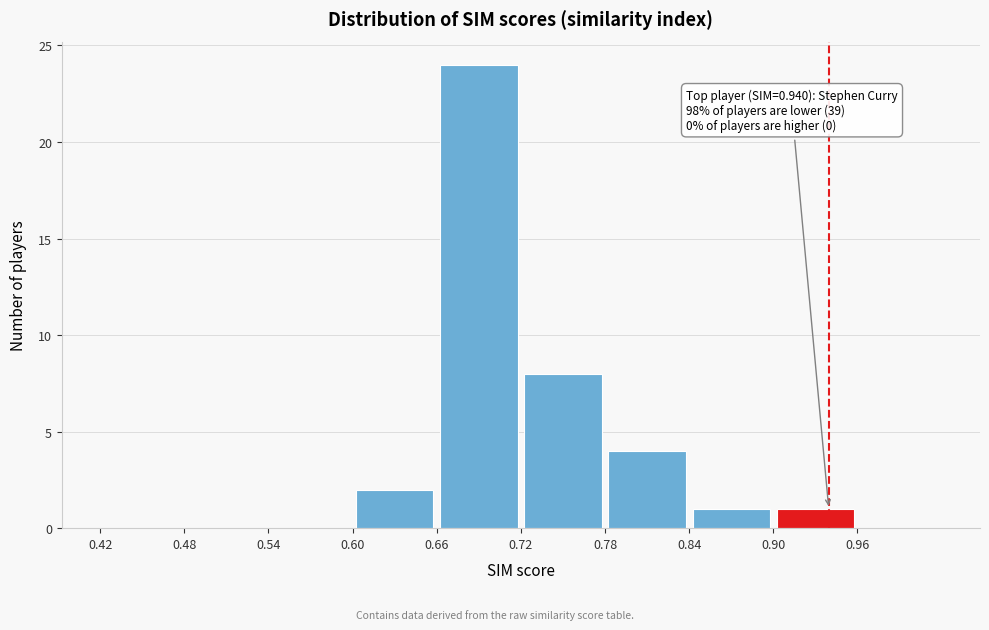

Which range on the x-axis has the tallest bar?

0.66 to 0.72